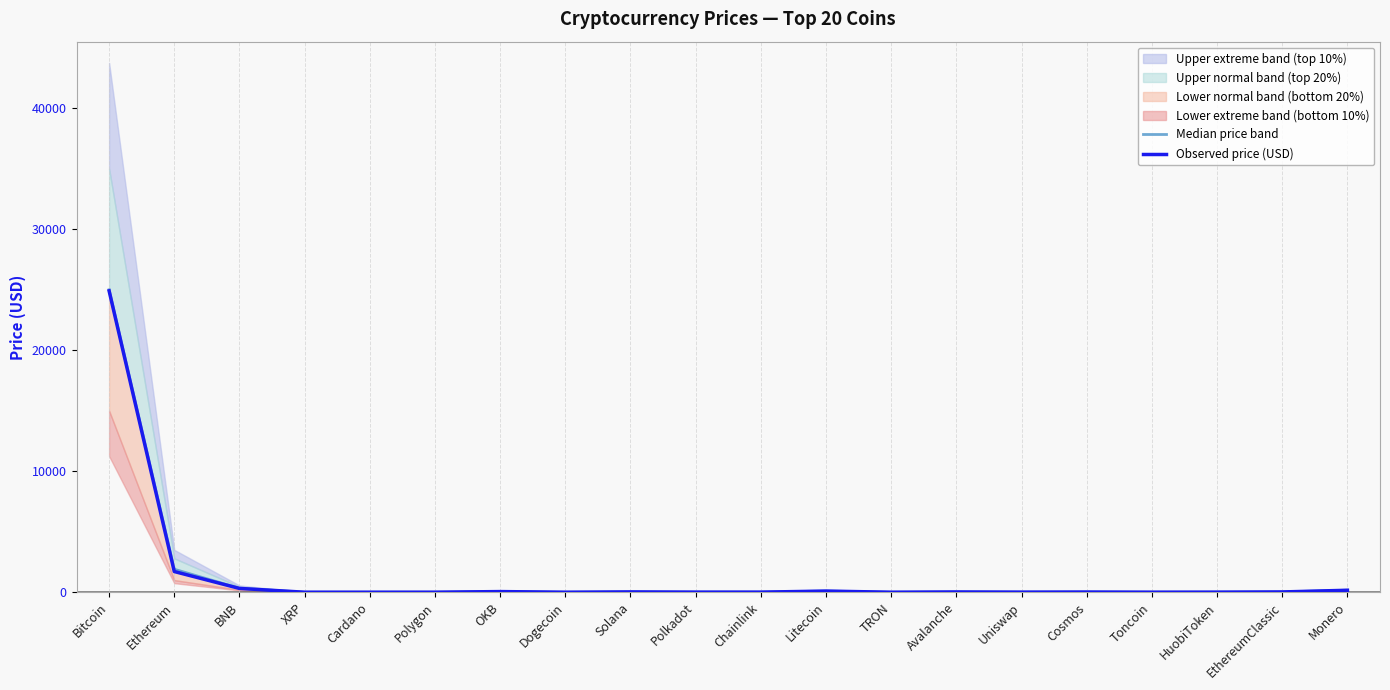

Where do Observed price (USD) and Median price band first cross each other?

Dogecoin and Solana